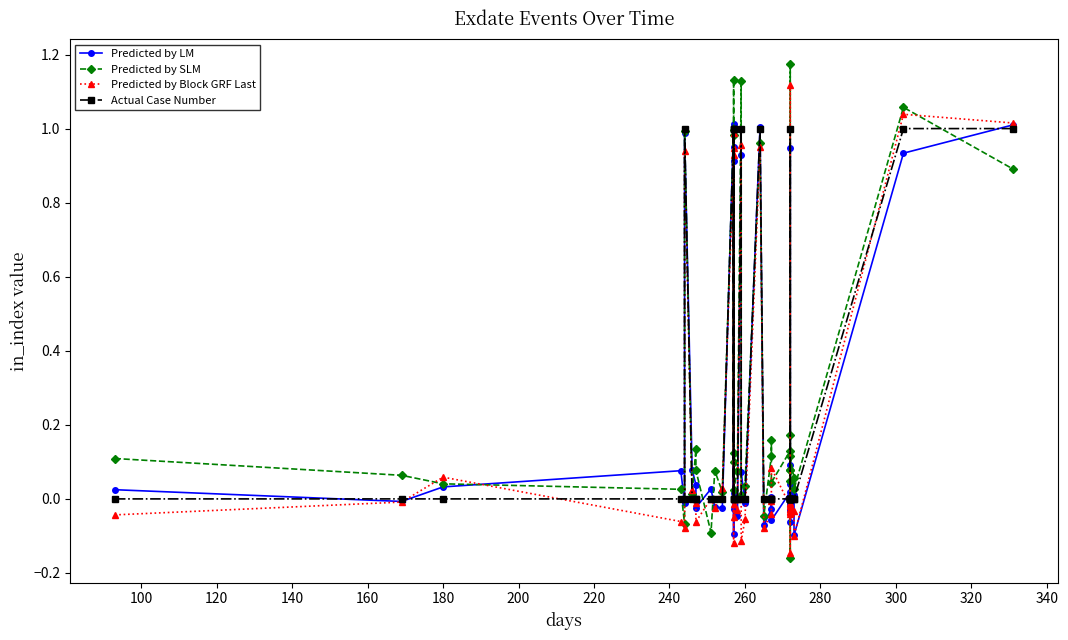

At how many categories does at least one series exceed 0?

37